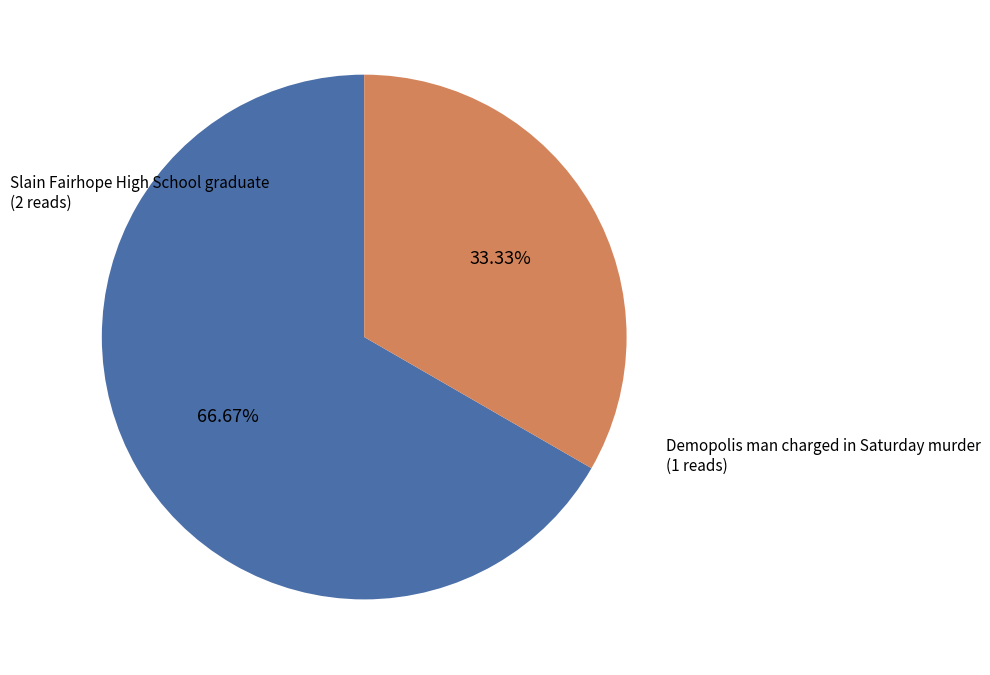

Is there a majority slice in this chart?

Yes